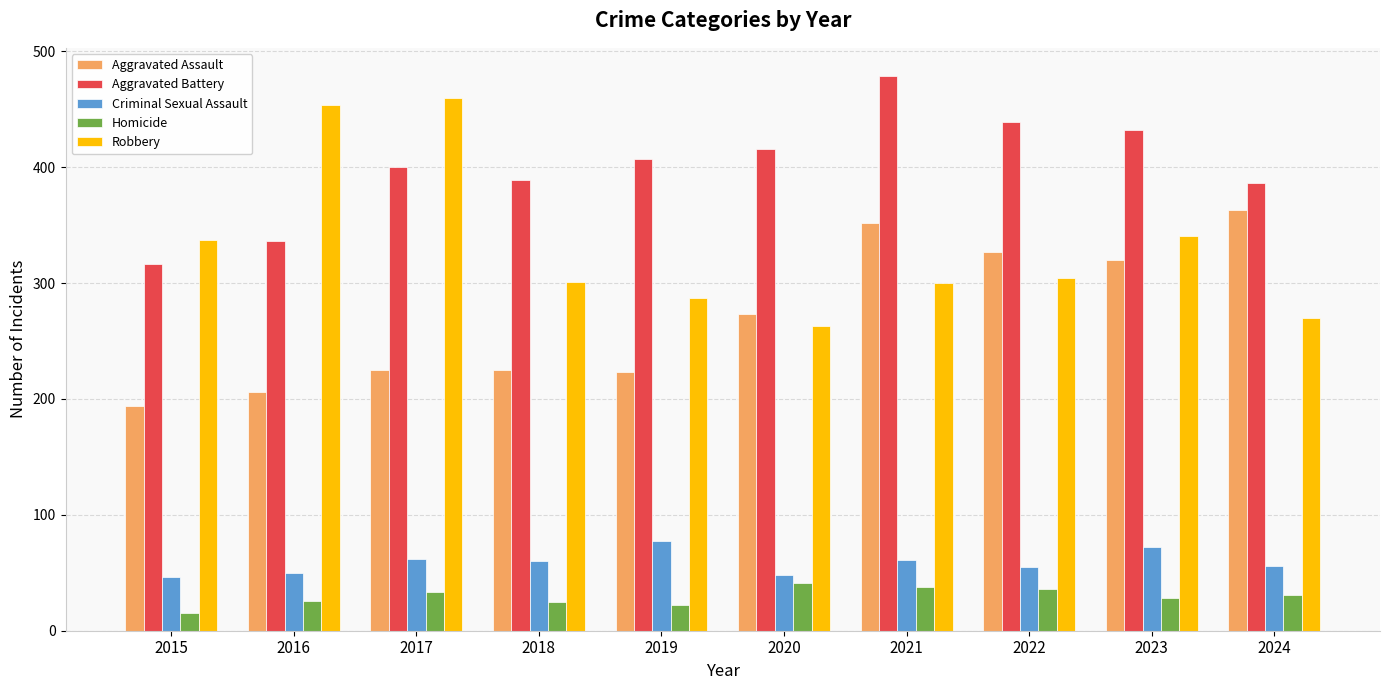

What is the difference between the highest and lowest values at 2024?

355